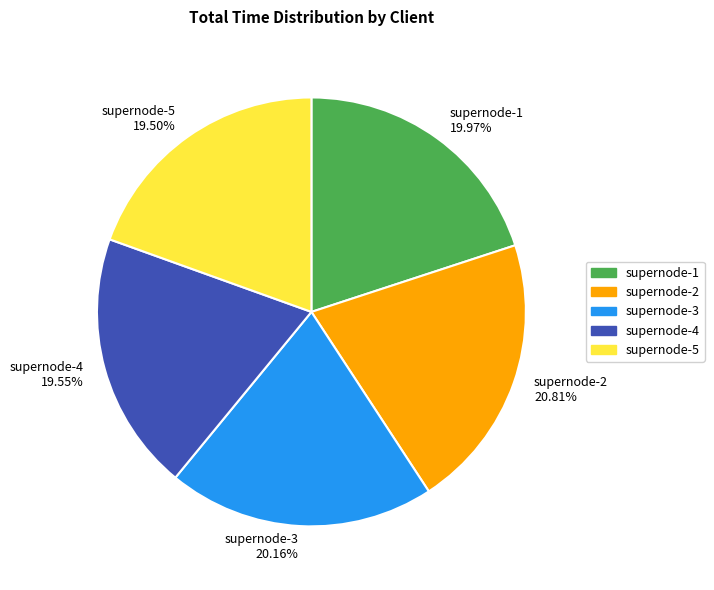

Do supernode-2 20.81% and supernode-3 20.16% together represent more than half of the pie?

No